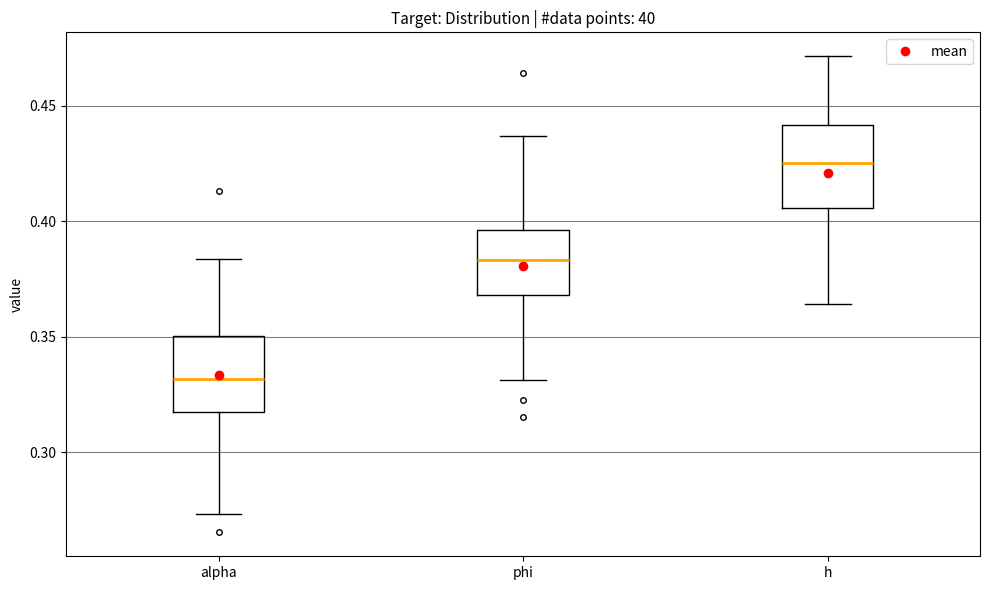

Which box has the lowest median line?

alpha